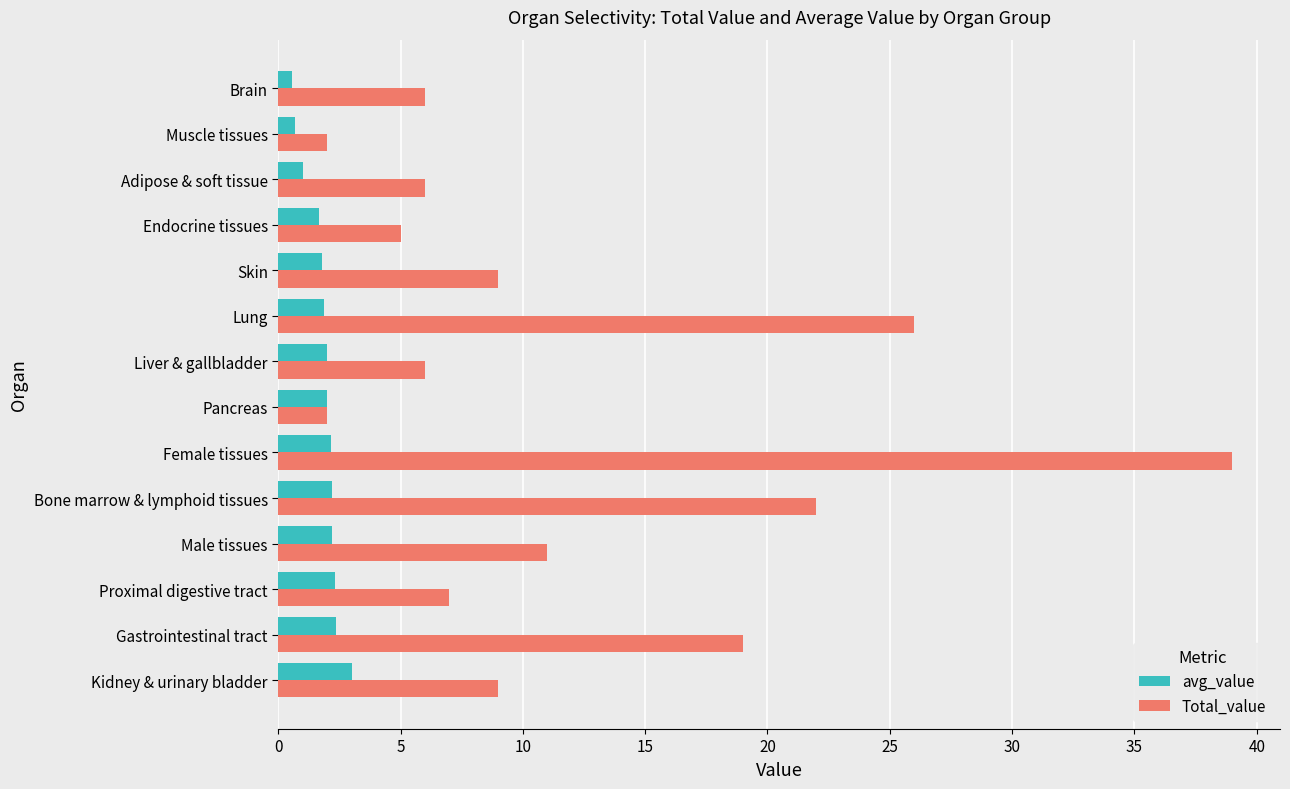

Rank the series by their maximum value, from highest to lowest.

Total_value, avg_value